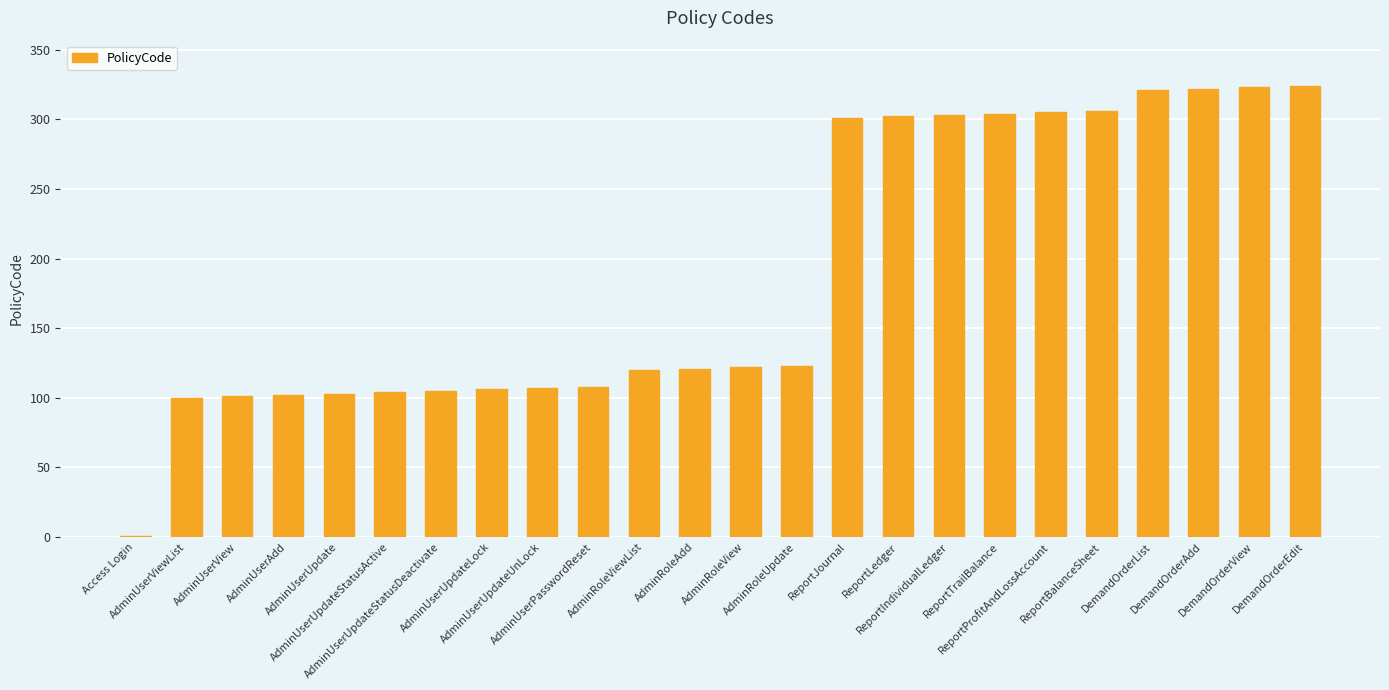

What is the sum of all values?

4534